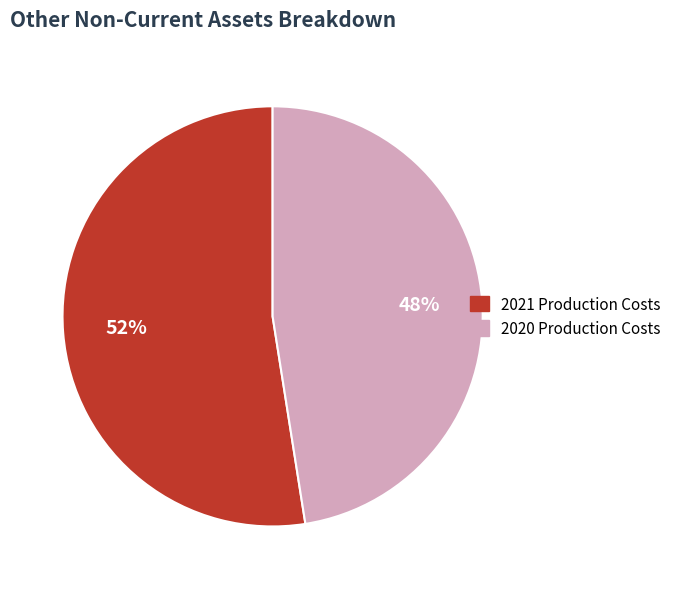

To the nearest percent, what is the average slice percentage?

50%